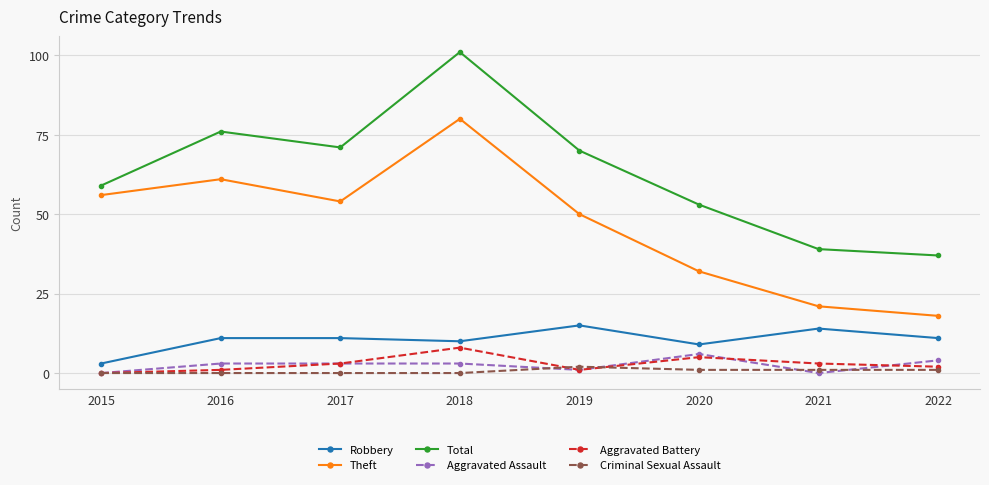

True or false: Aggravated Assault has a value of 3 at 2016.

True